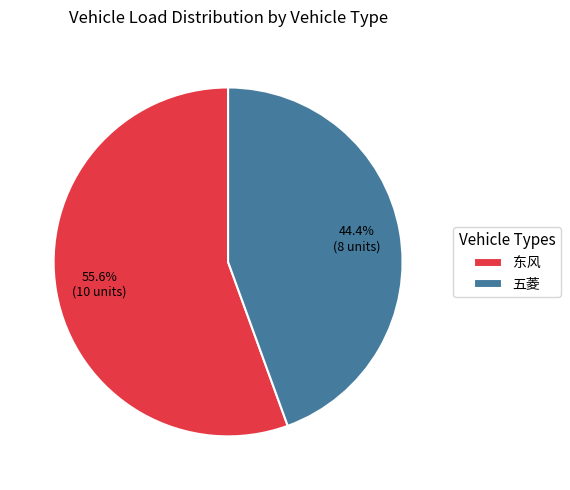

To the nearest percent, what portion does 东风 represent?

56%